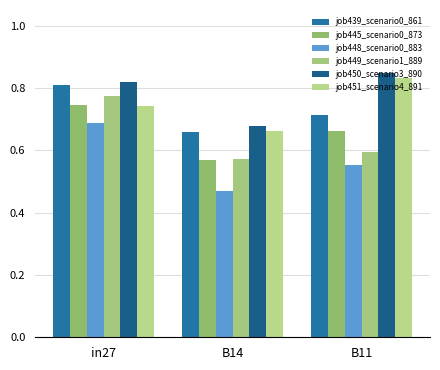

What are all the series names shown in the legend?

job439_scenario0_861, job445_scenario0_873, job448_scenario0_883, job449_scenario1_889, job450_scenario3_890, job451_scenario4_891